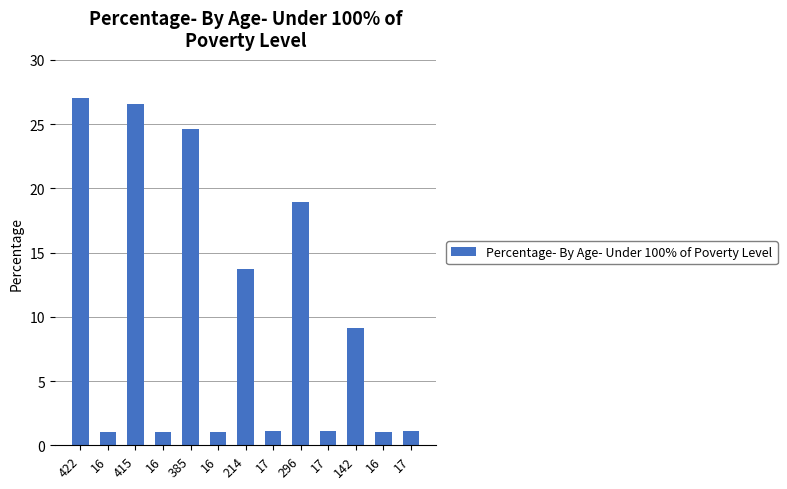

How many categories are shown in the chart?

13